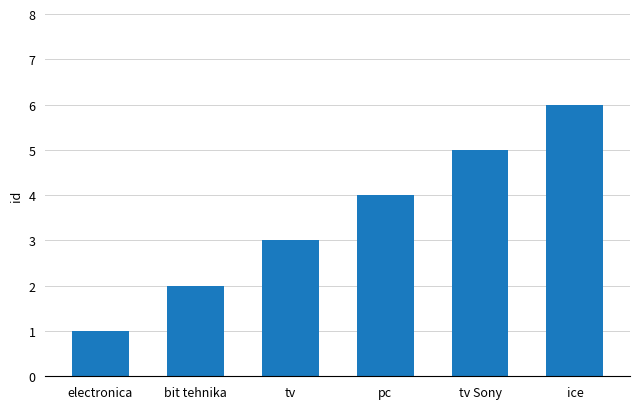

Is it true that the value at bit tehnika is 2?

True